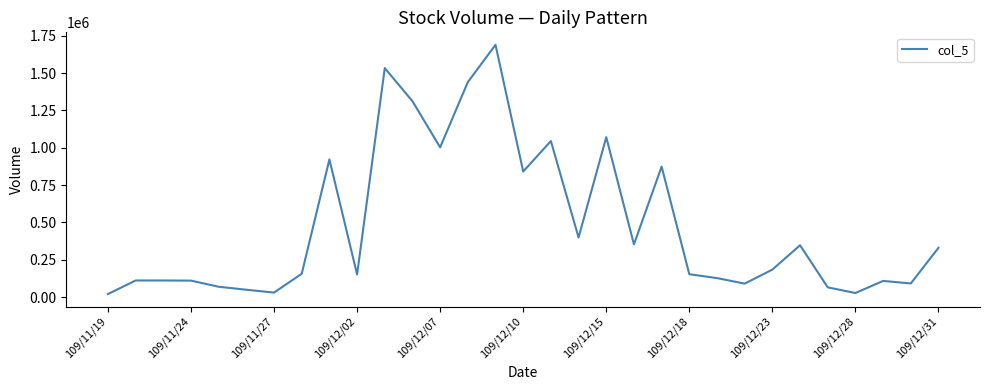

What is the difference between the maximum and minimum values?

1670000